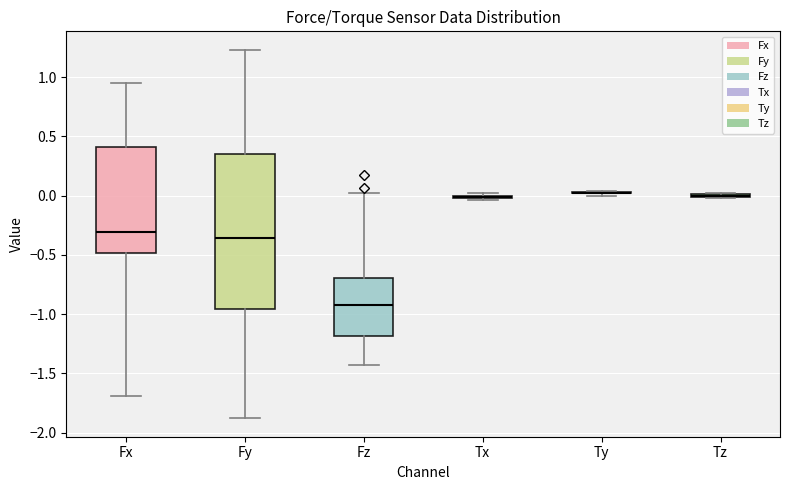

Which box is the tallest, from its lower edge to its upper edge?

Fy